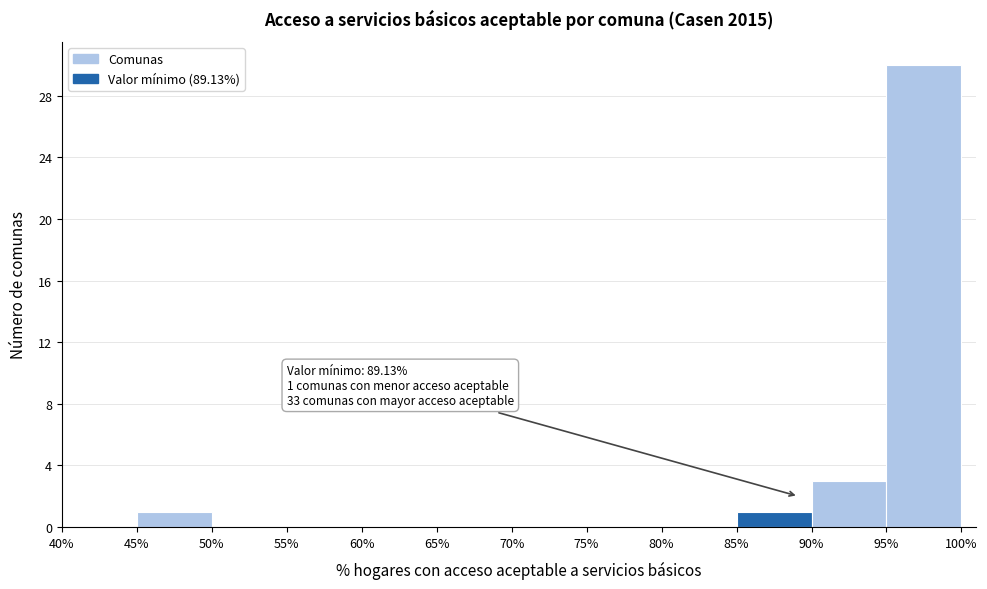

Which range on the x-axis has the tallest bar?

95% to 100%